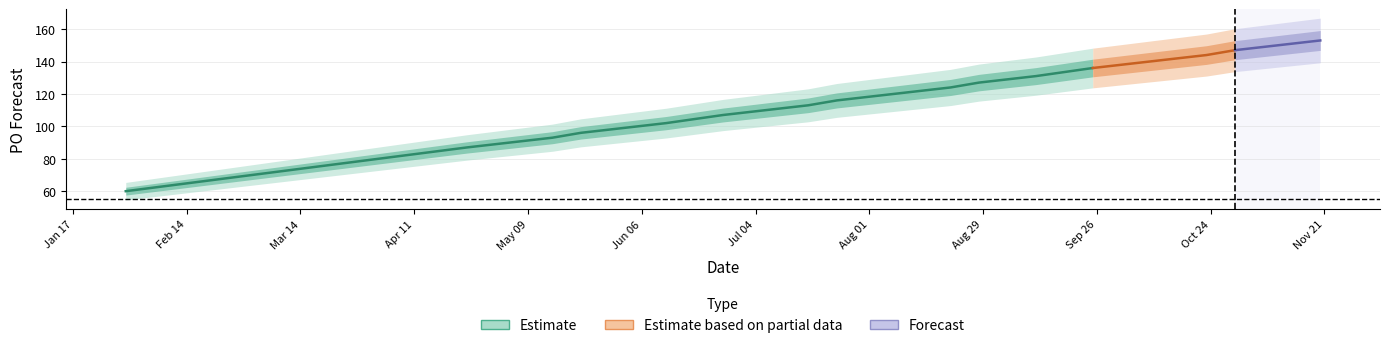

Which label corresponds to the largest value in the chart?

2023-11-20